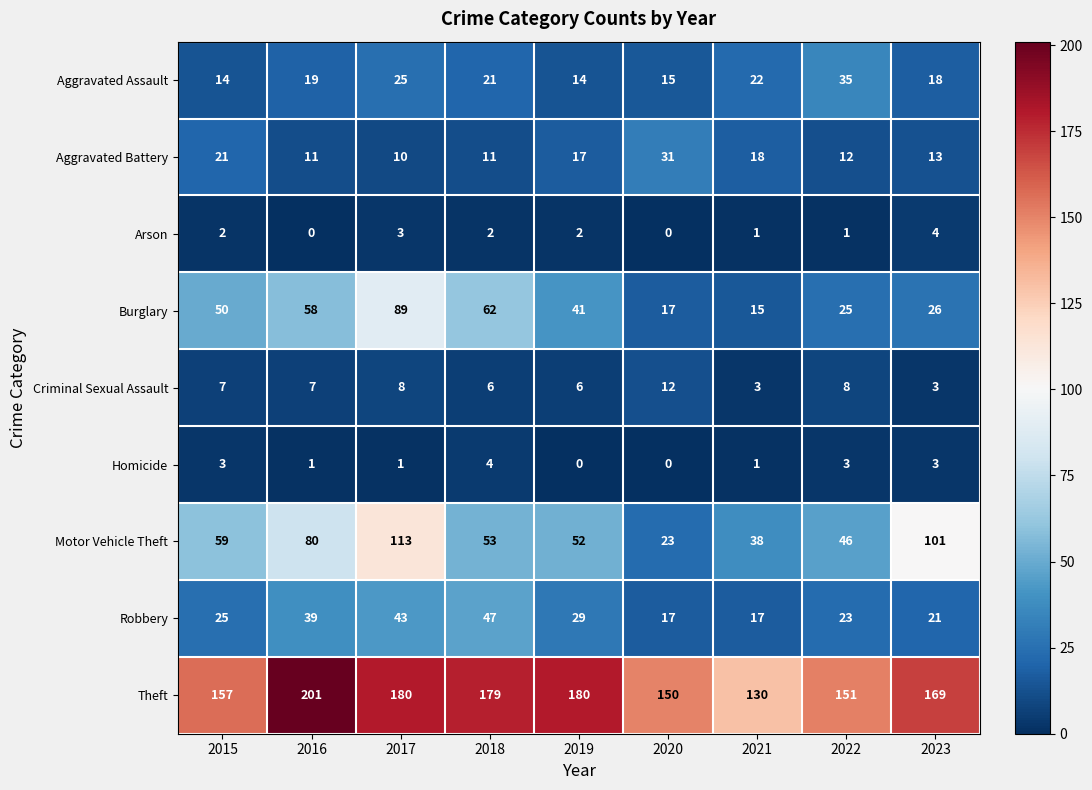

What is the difference between the Aggravated Battery values at 2018 and 2021?

7